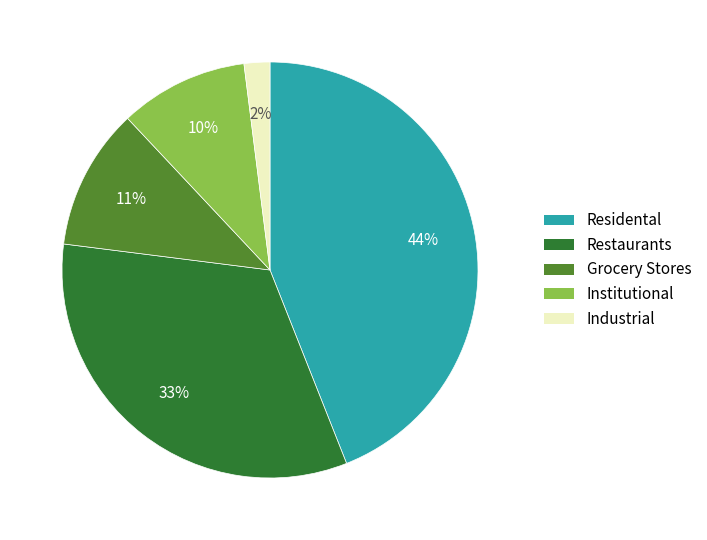

Do Grocery Stores and Industrial together represent more than half of the pie?

No